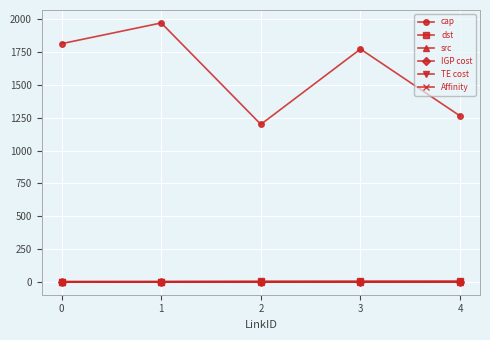

True or false: dst and TE cost intersect in this chart.

False